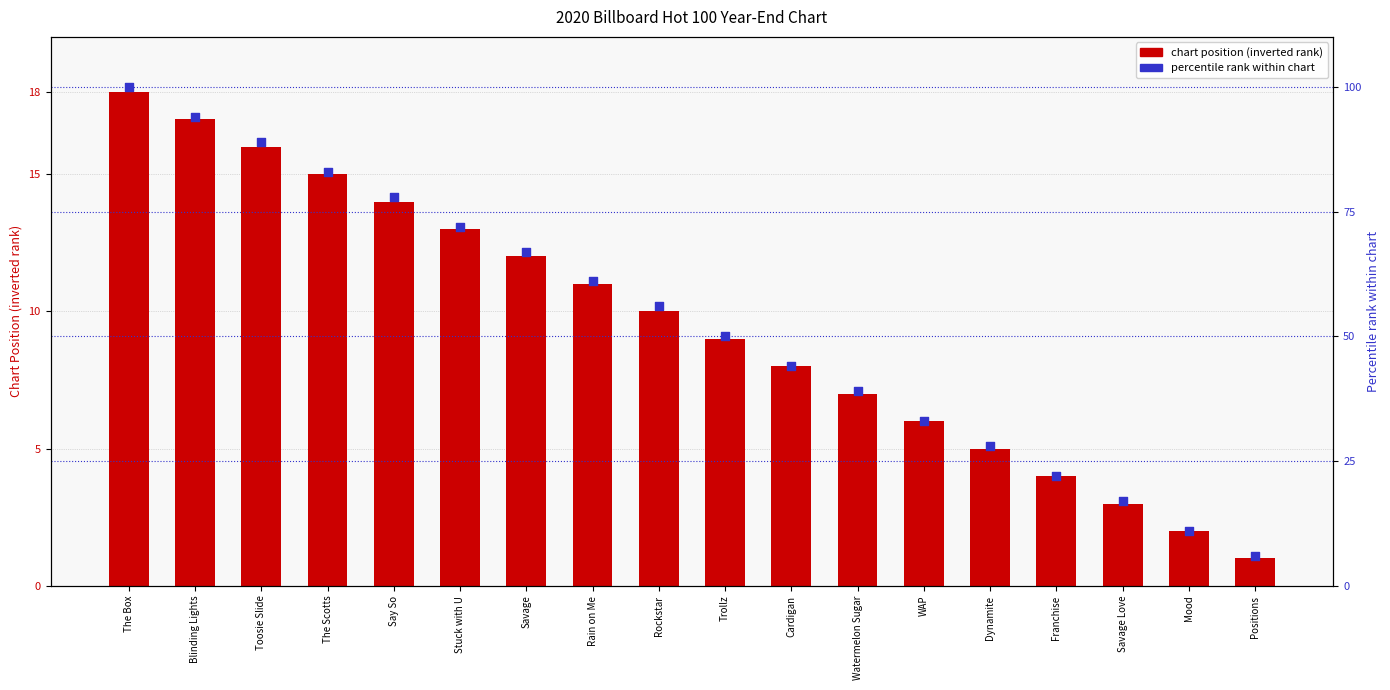

At which category is the sum across all series the highest?

The Box